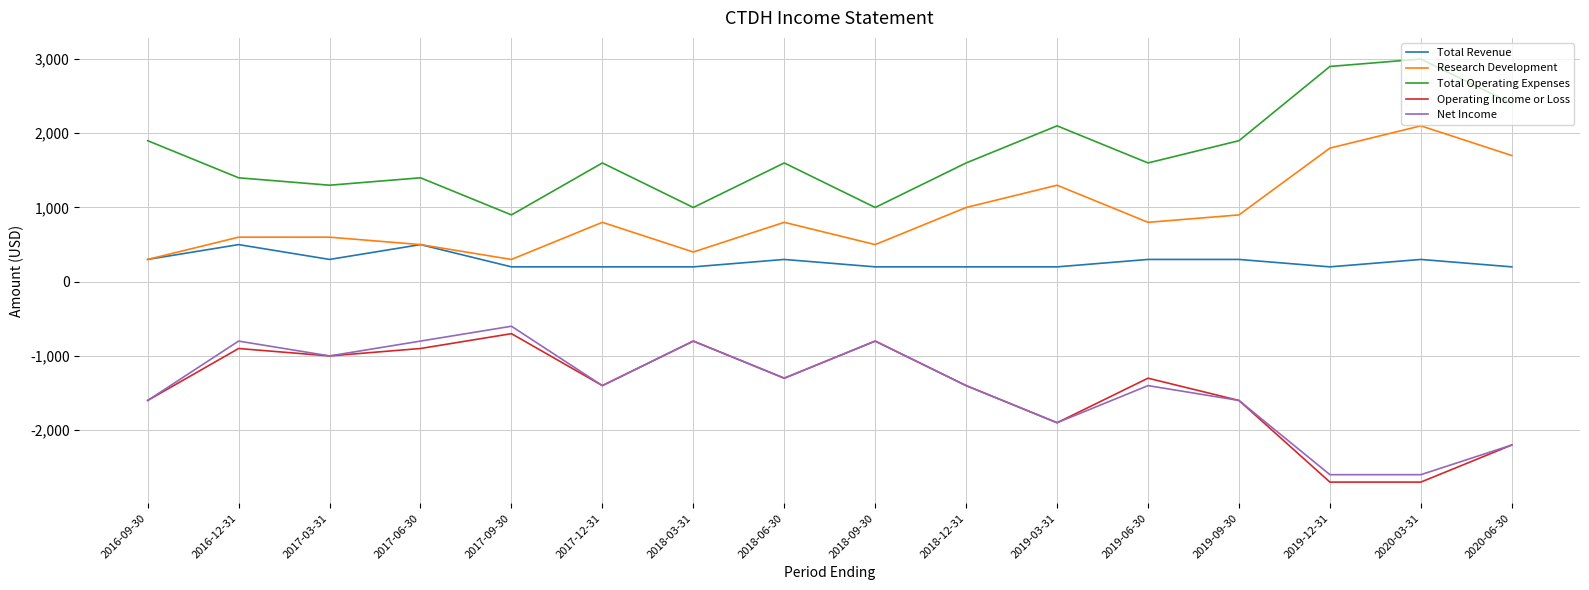

What is the average value of the Total Operating Expenses series?

1725